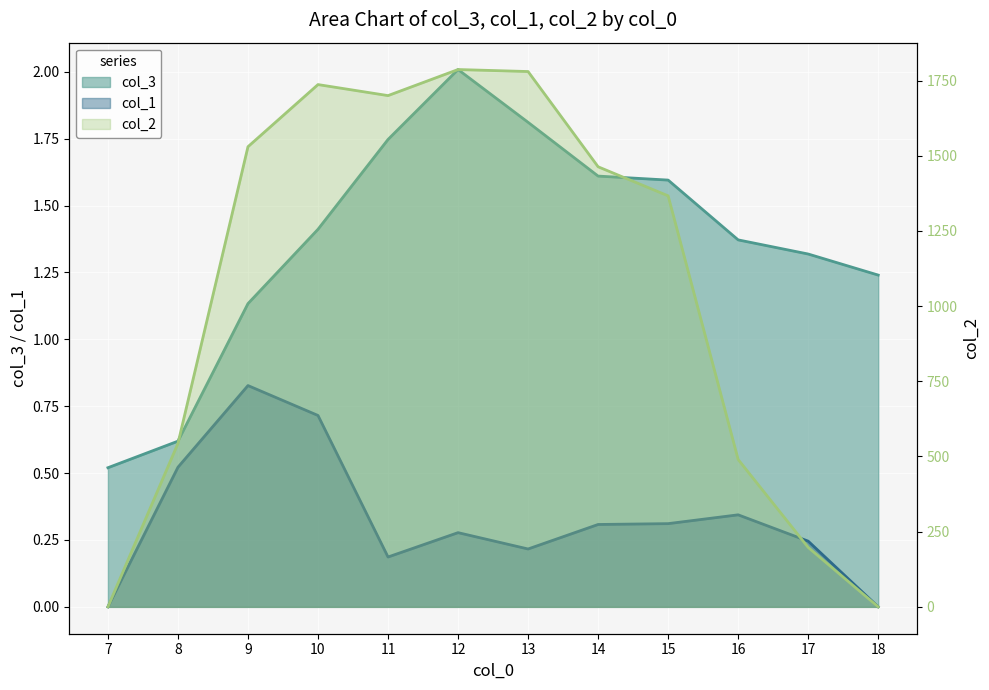

Reading left to right, what are all the values shown in this chart?

col_3: 0.5	0.6	1.1	1.4	1.7	2.0	1.8	1.6	1.6	1.4	1.3	1.2
col_1: 0.0	0.5	0.8	0.7	0.2	0.3	0.2	0.3	0.3	0.3	0.2	0.0
col_2: 0.0	543.3	1530.0	1736.7	1700.0	1786.7	1780.0	1463.3	1366.7	490.0	197.7	0.0